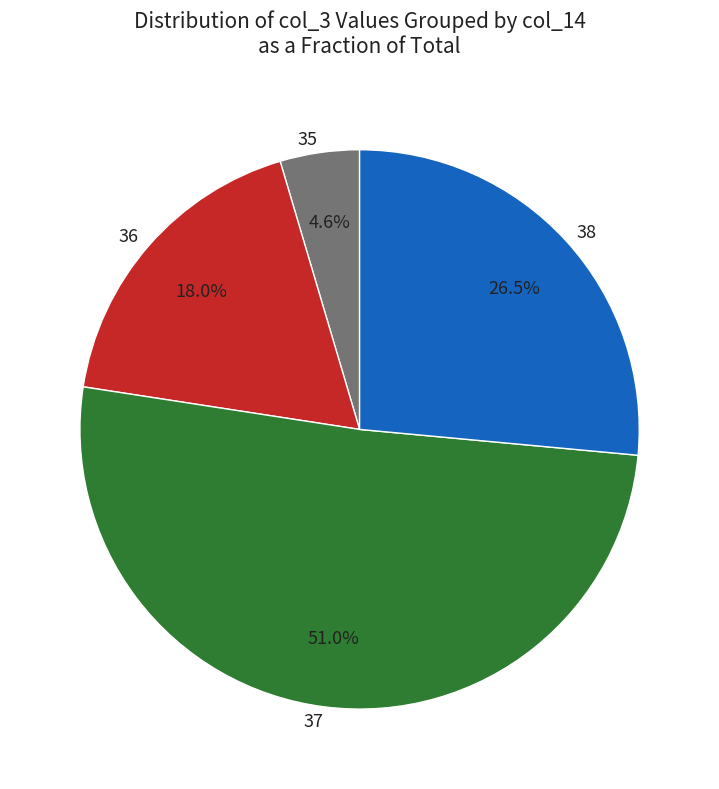

Rank the categories by value from highest to lowest.

37, 38, 36, 35